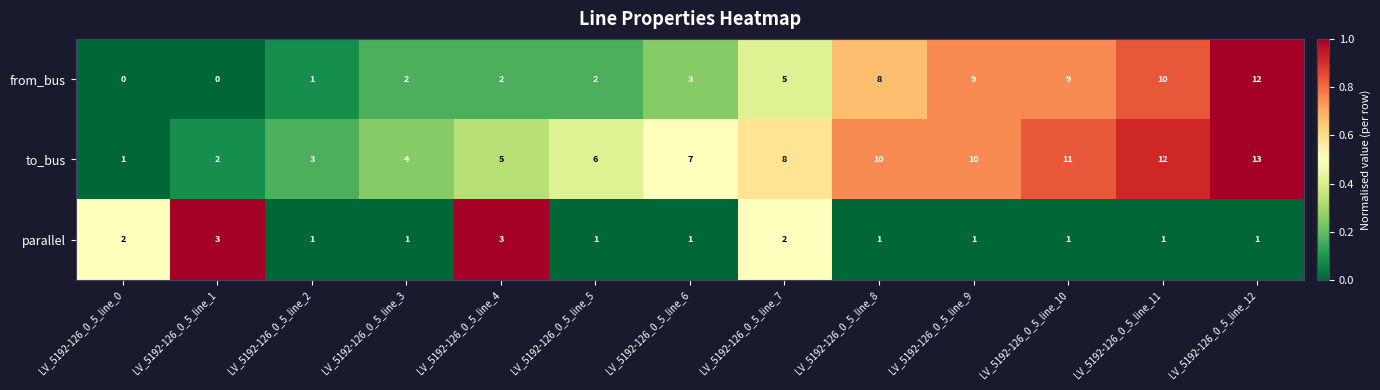

Between LV_5192-126_0_5_line_0 and LV_5192-126_0_5_line_11, which series saw the biggest shift?

to_bus